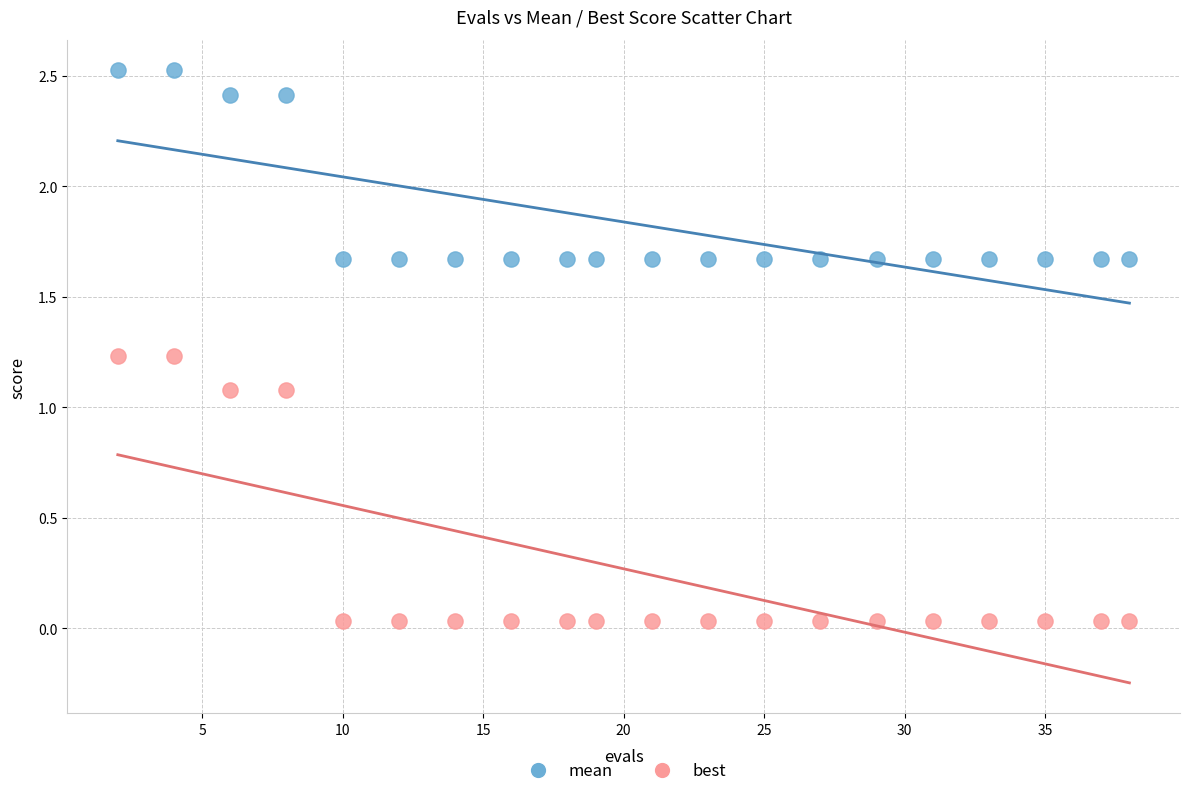

What are all the series names shown in the legend?

mean, best